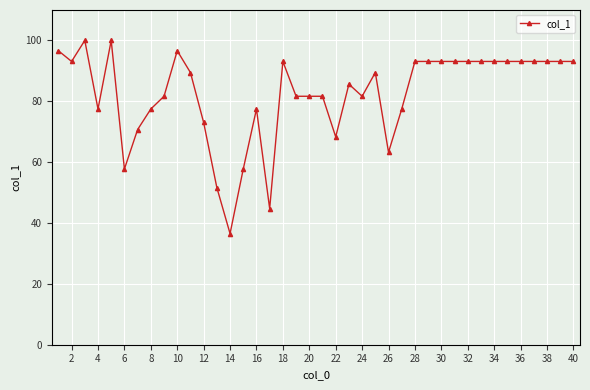

True or false: there are more than 2 points higher than both neighbors.

True